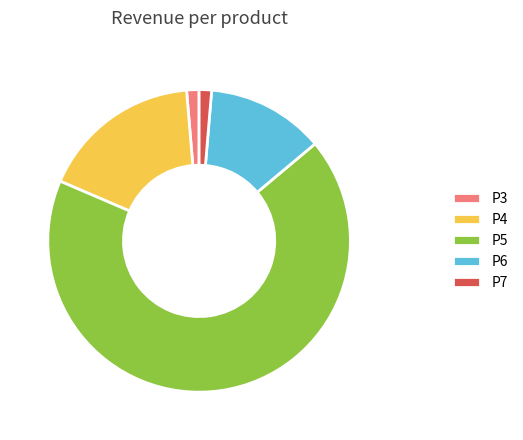

Is there a majority slice in this chart?

Yes